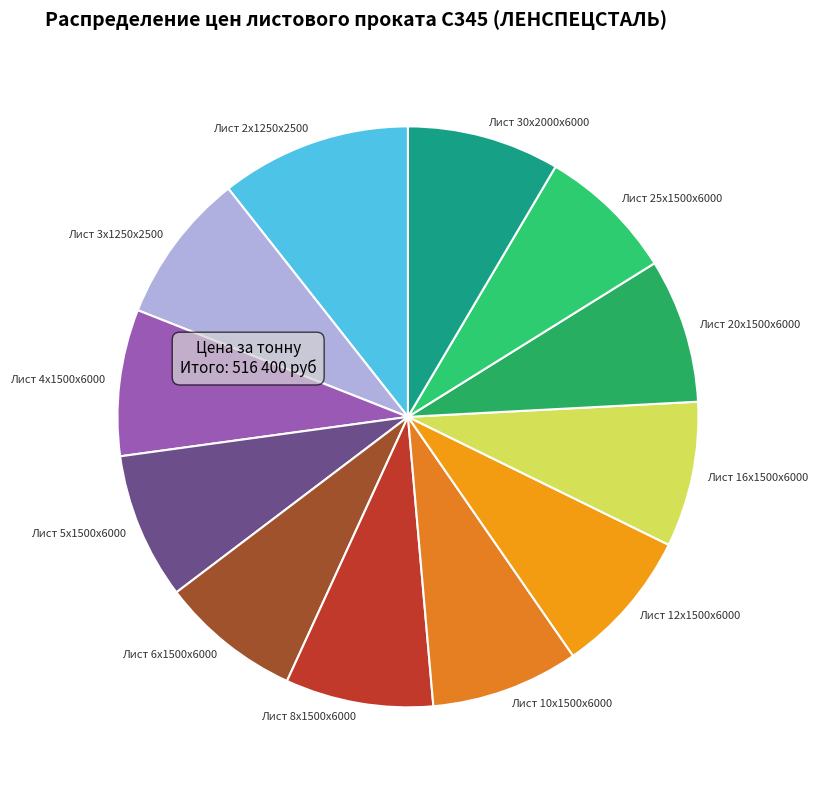

True or false: Лист 5x1500x6000 accounts for 1% of the total.

False